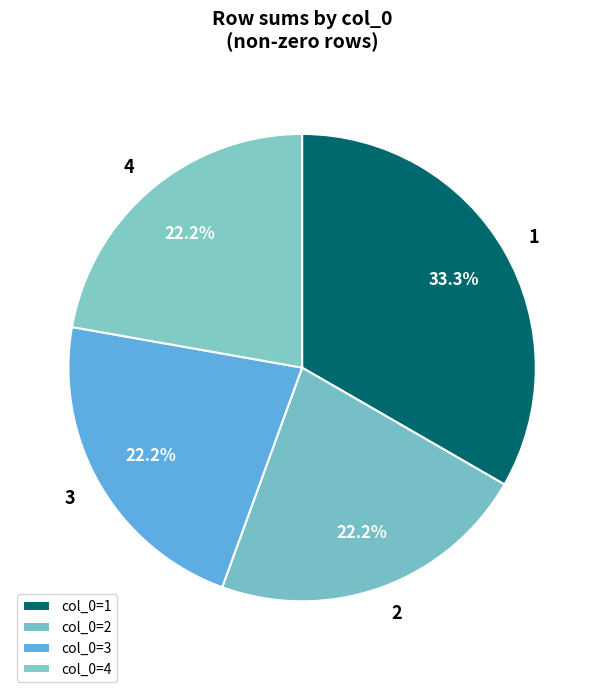

Approximately how many times larger is the value at 2 compared to 3?

1.0